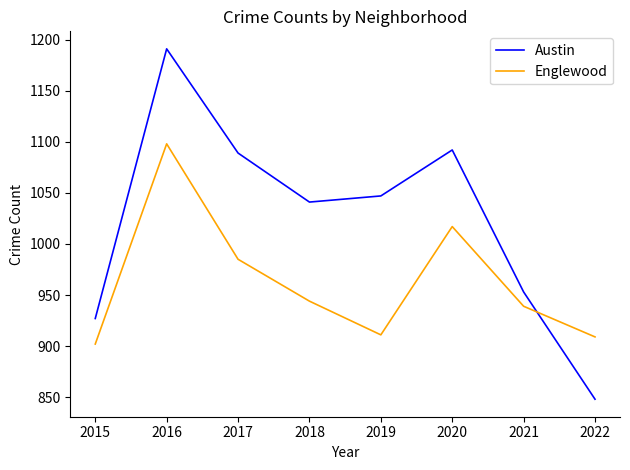

Which series has the largest total across all categories?

Austin